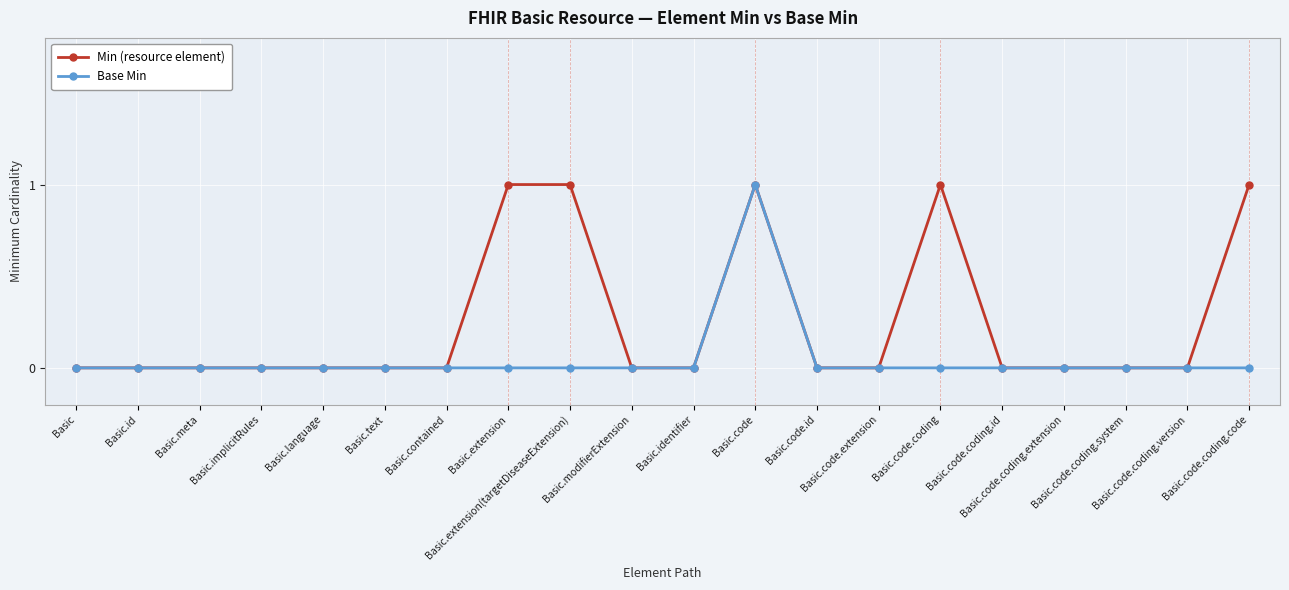

List the series in order of their overall mean, lowest first.

Base Min, Min (resource element)